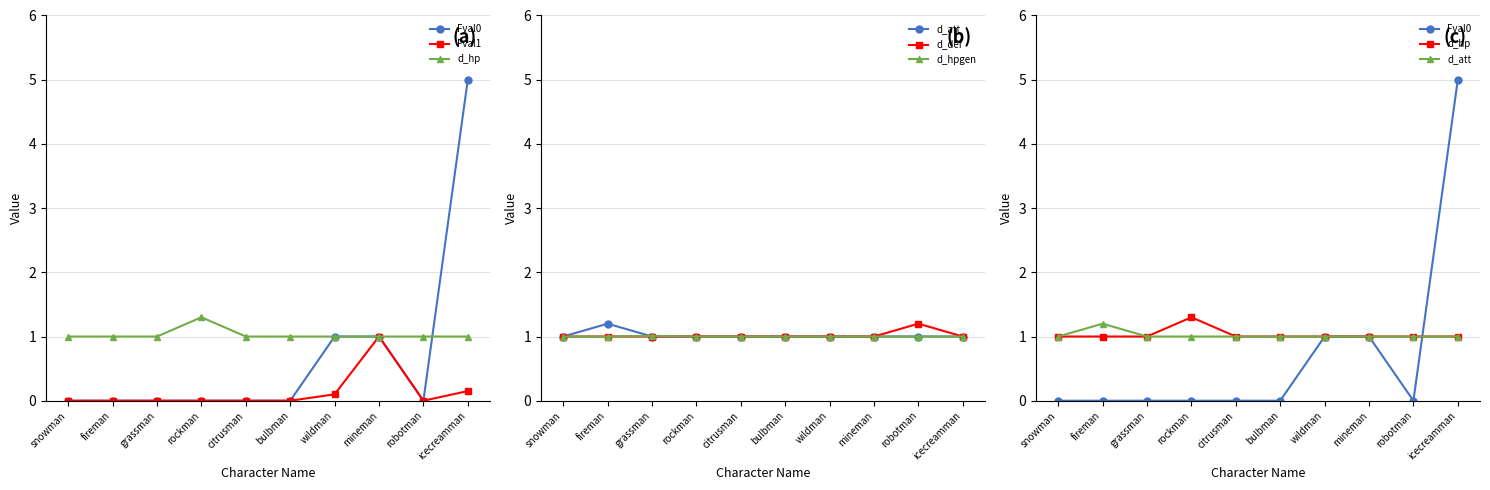

What position from the left is robotman?

9